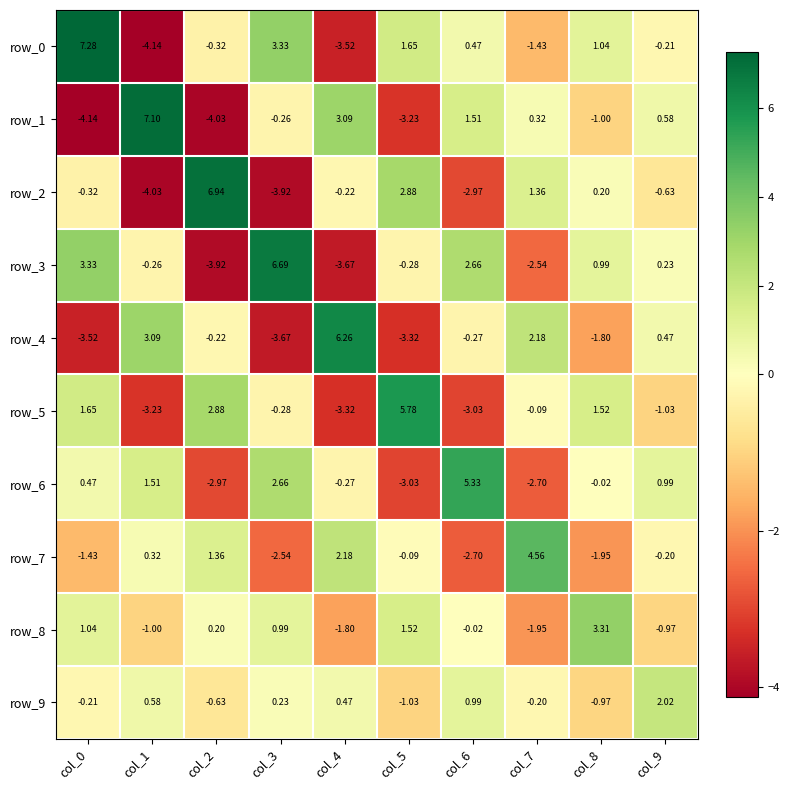

Is the value of row_8 at col_4 greater than the value of row_7 at col_4?

No